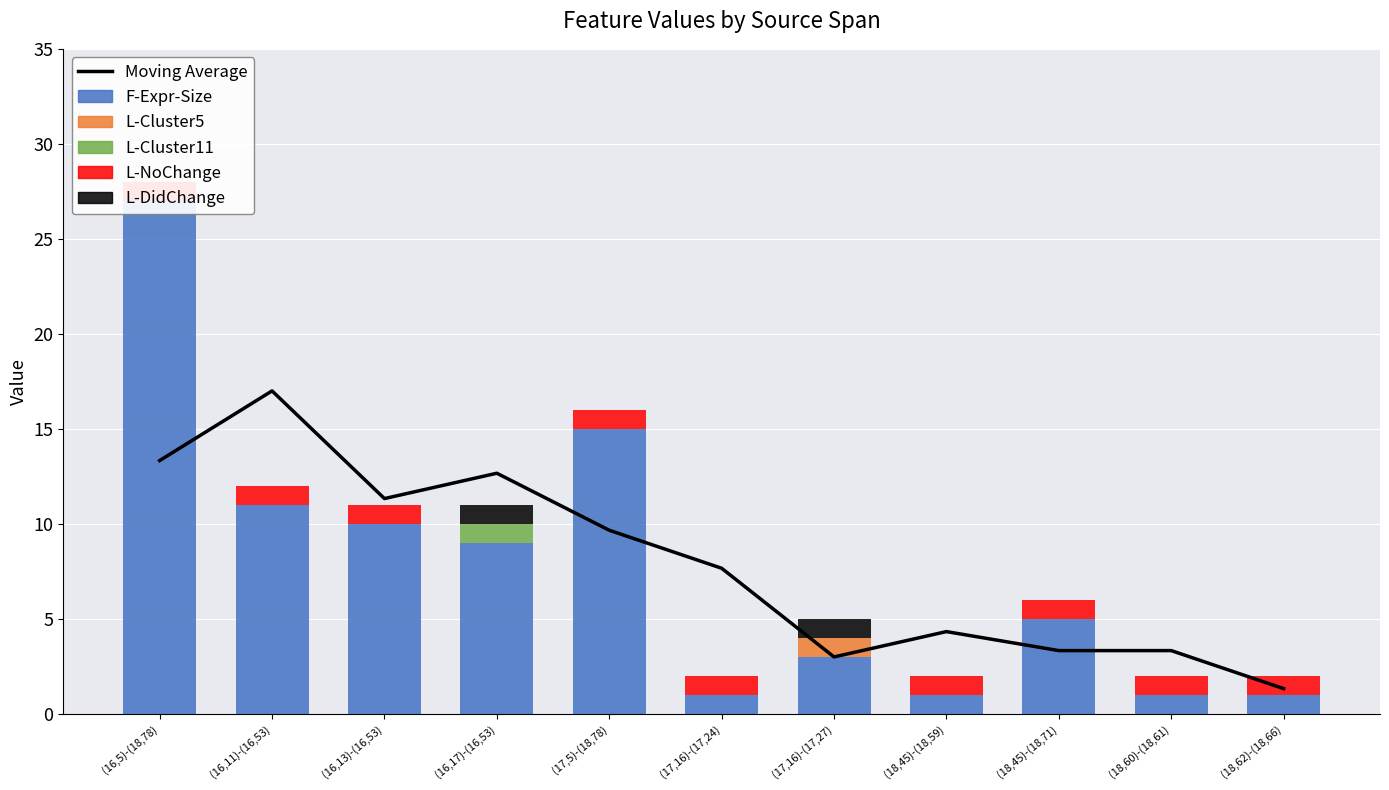

What position from the left is (16,11)-(16,53)?

2